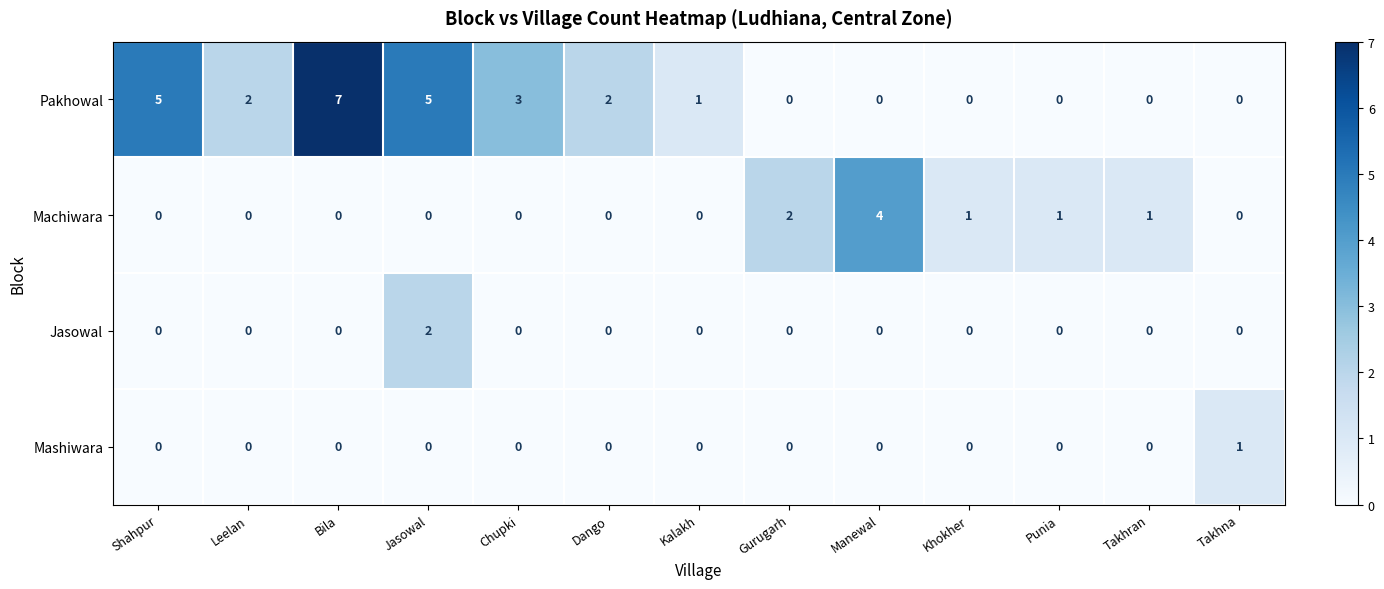

List the series in order of their peak value, lowest first.

Mashiwara, Jasowal, Machiwara, Pakhowal